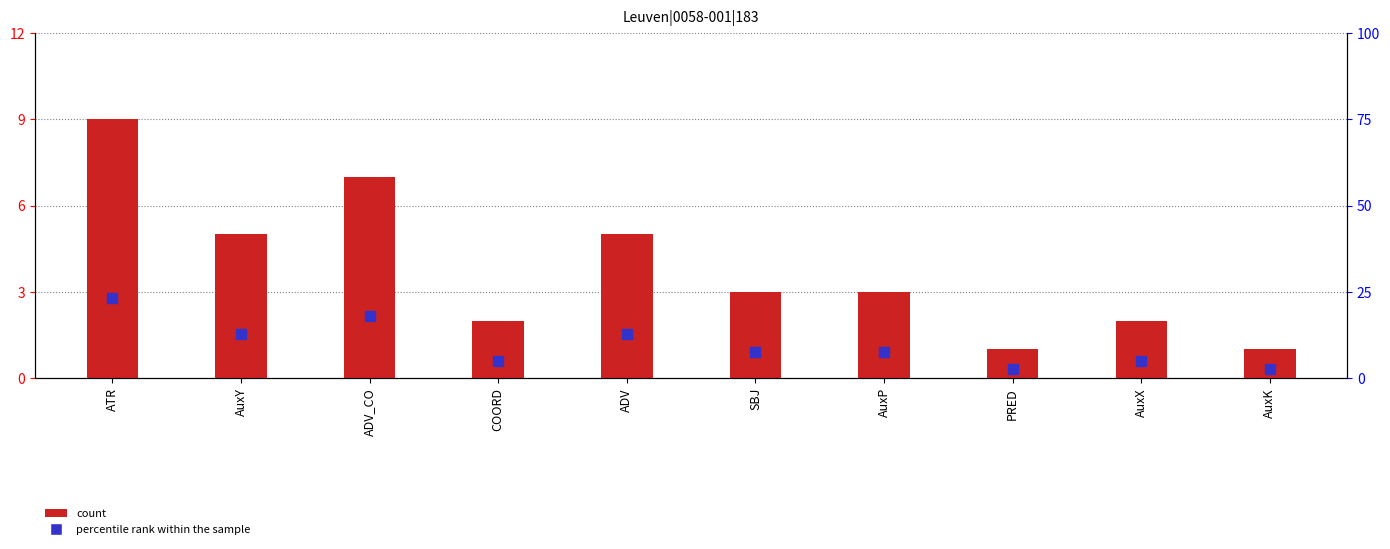

What are all the series names shown in the legend?

count, percentile rank within the sample